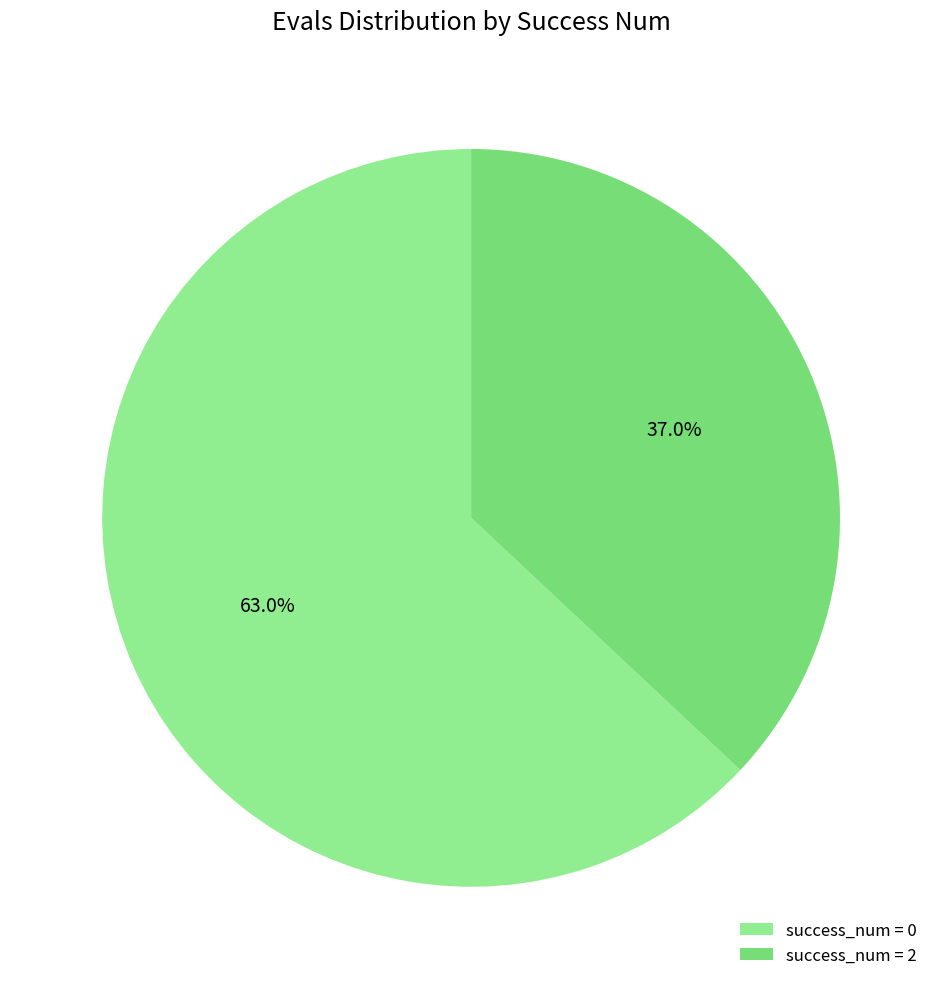

Rank the categories by value from lowest to highest.

success_num = 2, success_num = 0